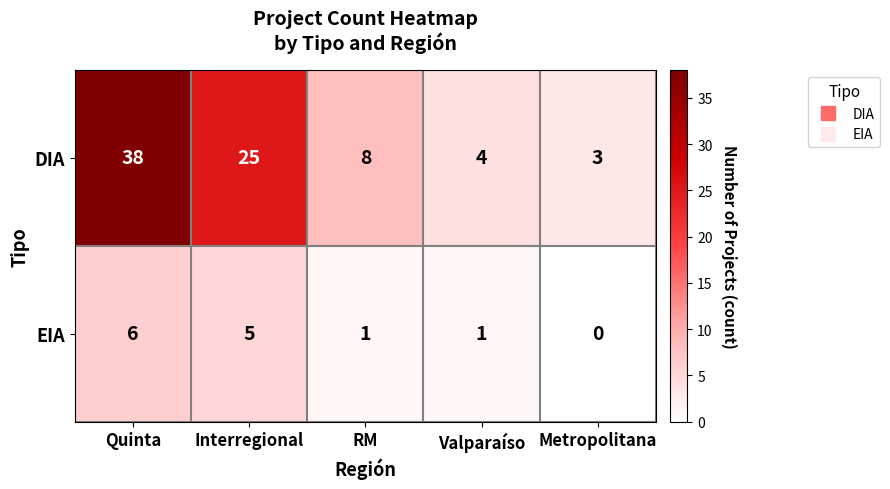

What is the total value across all series at Metropolitana?

3